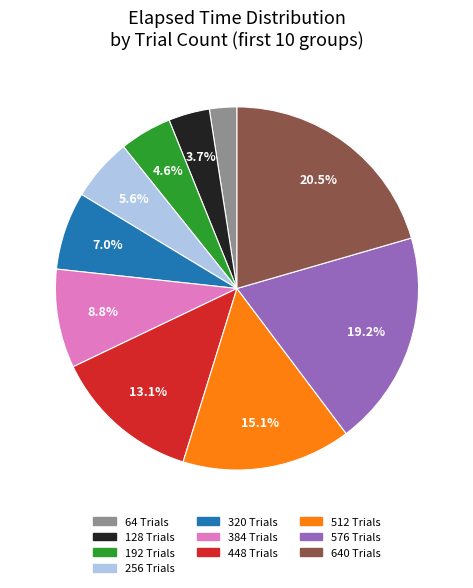

What is the total percentage of 448 Trials and 384 Trials?

21.9%